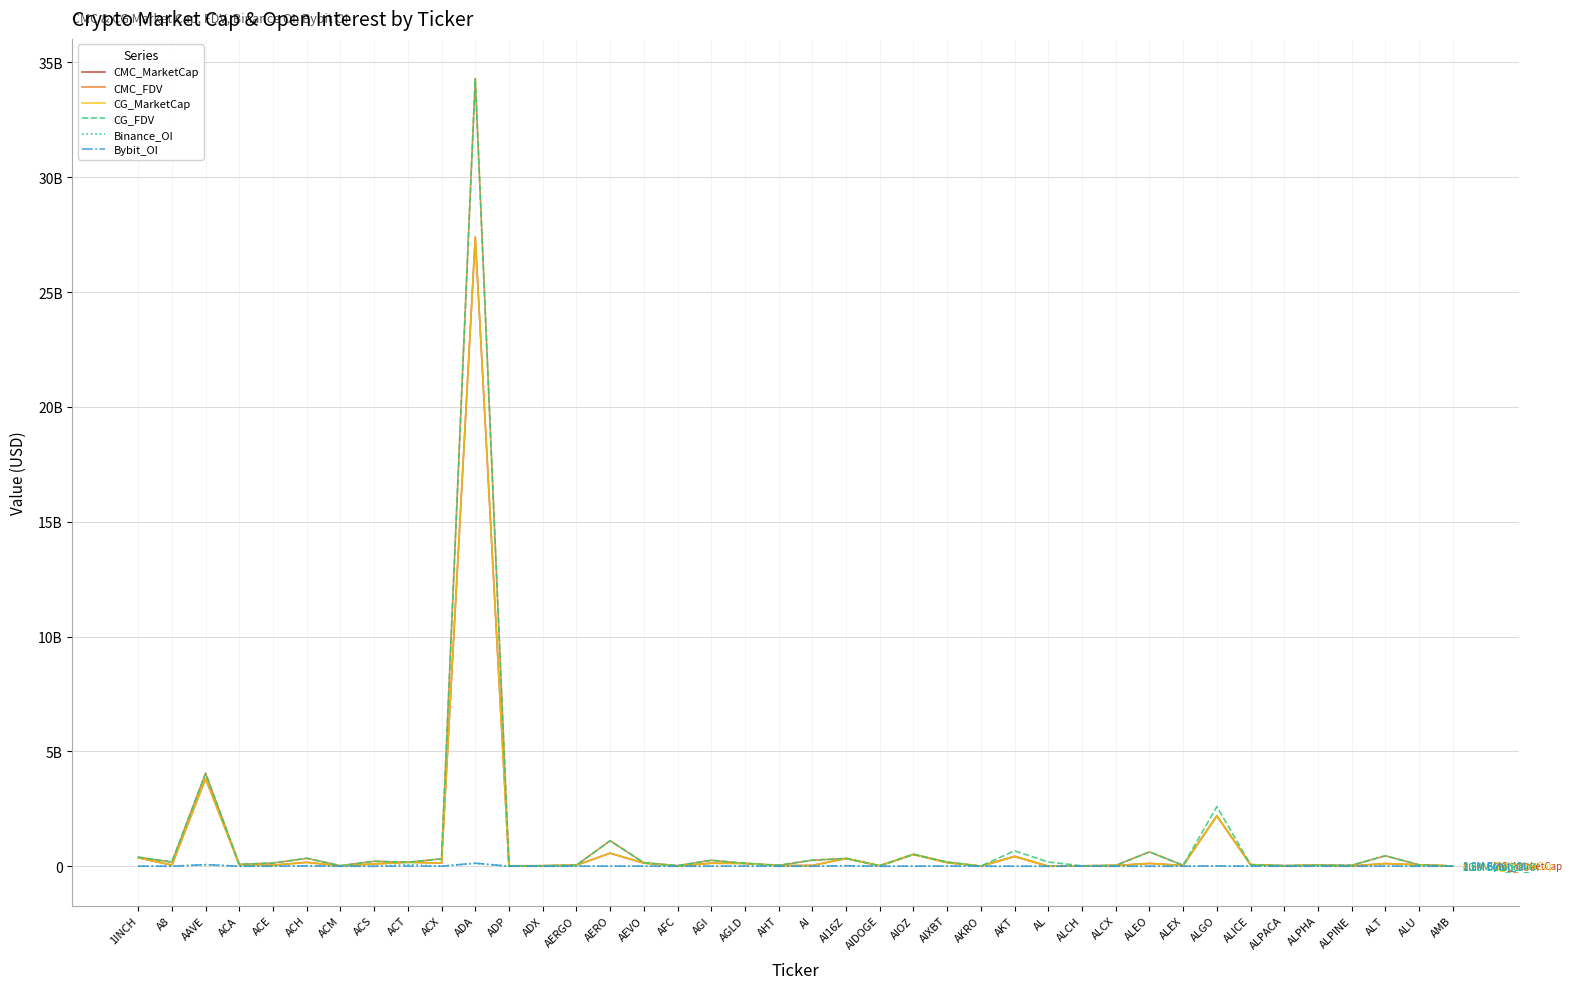

What is the approximate value of CMC_FDV at AI16Z?

338395429